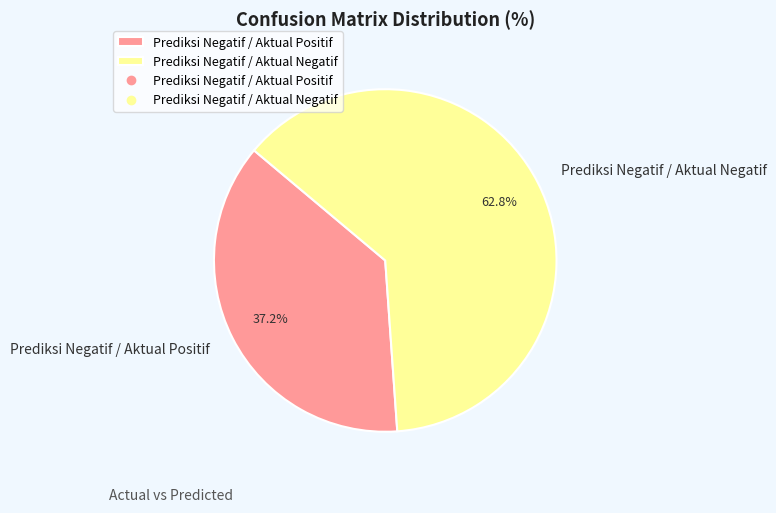

How much of the chart is everything except Prediksi Negatif / Aktual Positif?

62.8%